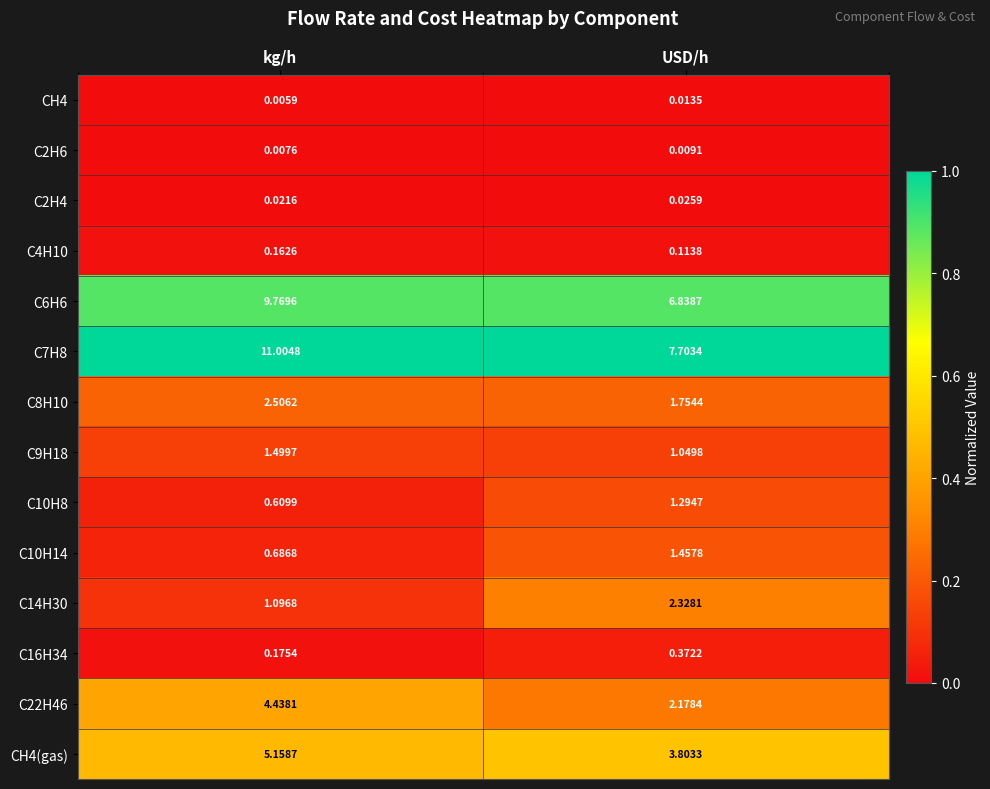

At which category is the sum across all series the highest?

kg/h